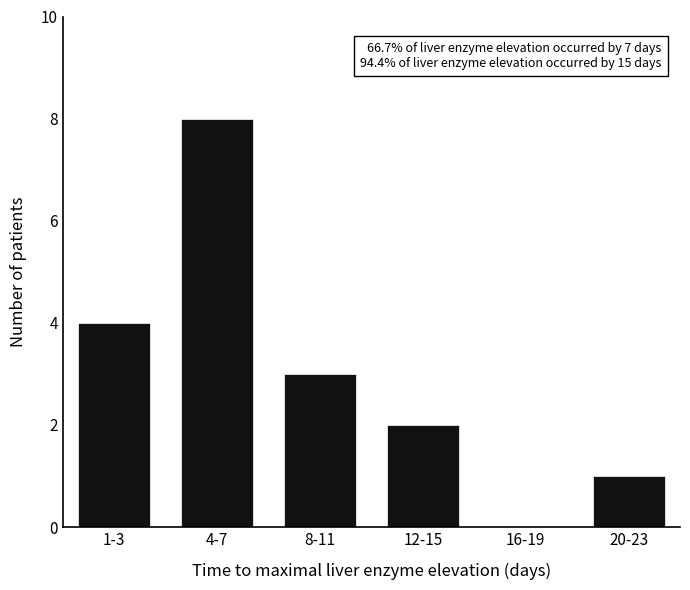

Reading left to right, extract all data points from this chart.

1-3=4	4-7=8	8-11=3	12-15=2	16-19=0	20-23=1